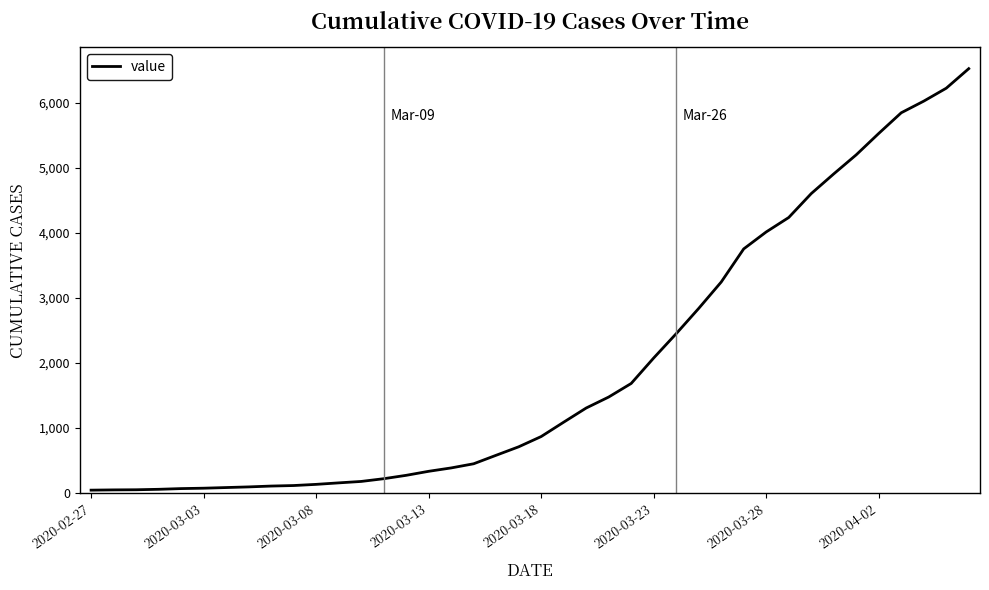

Is this an area chart (filled region under the line)?

No